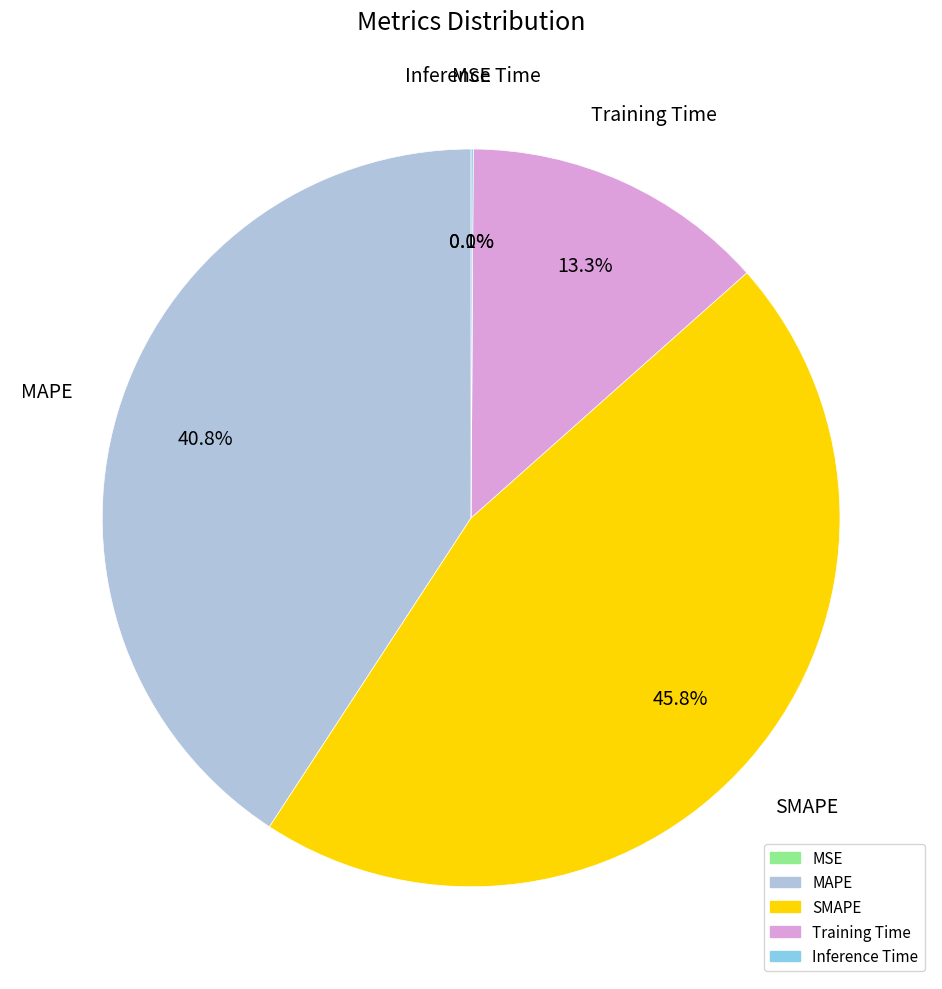

Which slice is the largest?

SMAPE